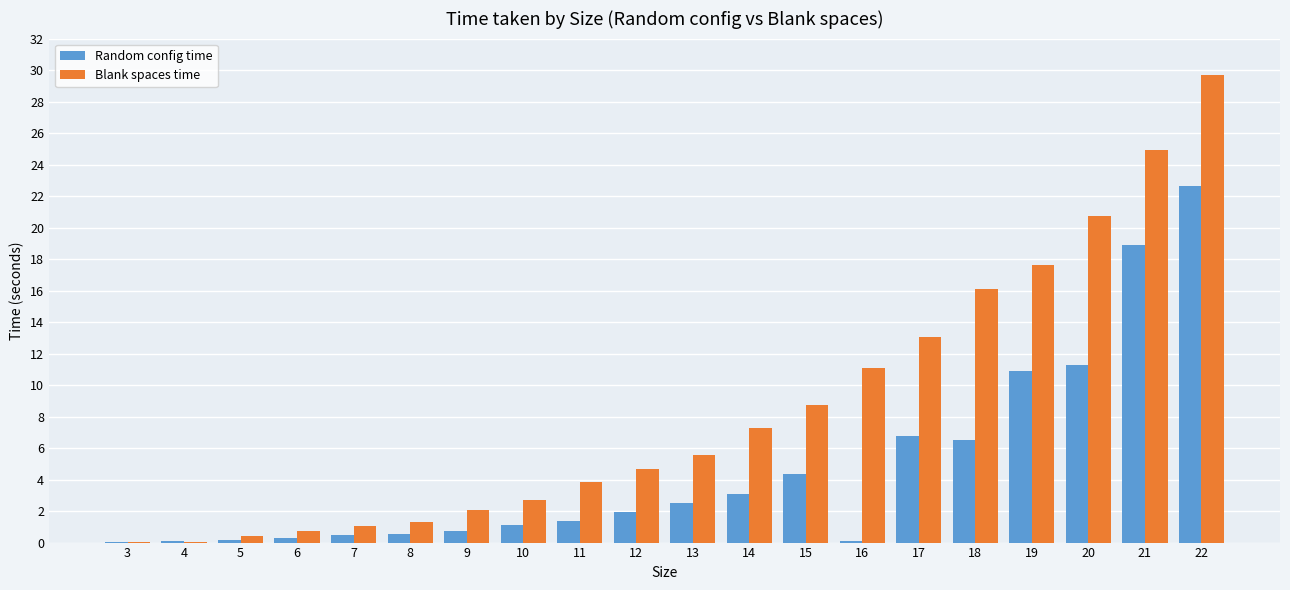

Are the bars grouped side by side (vs. stacked)?

Yes